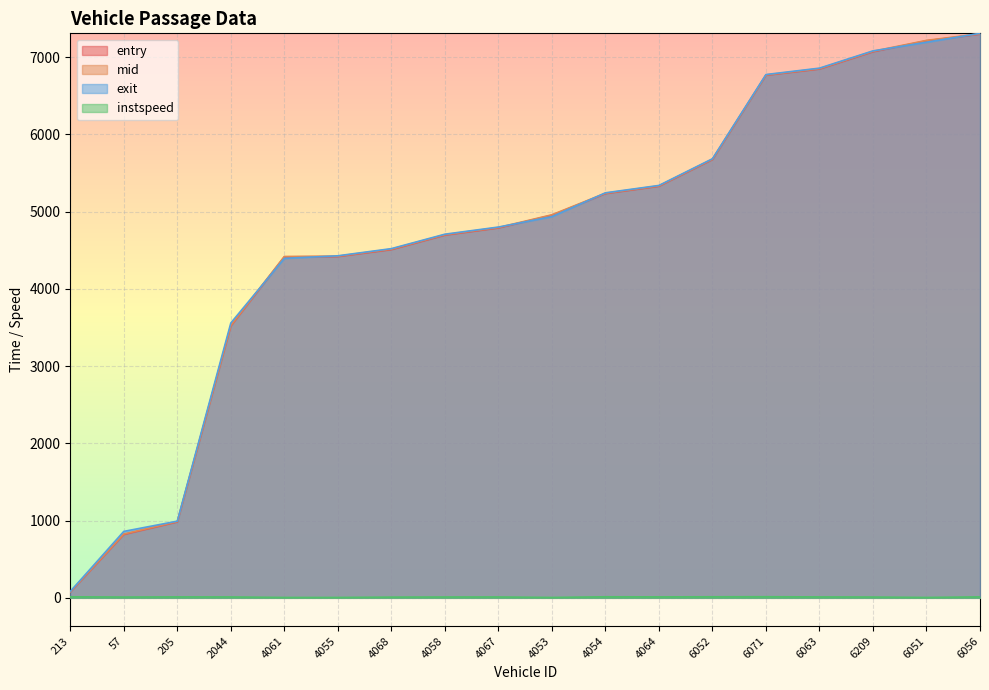

Is it true that instspeed equals 2.0 at 4053?

False